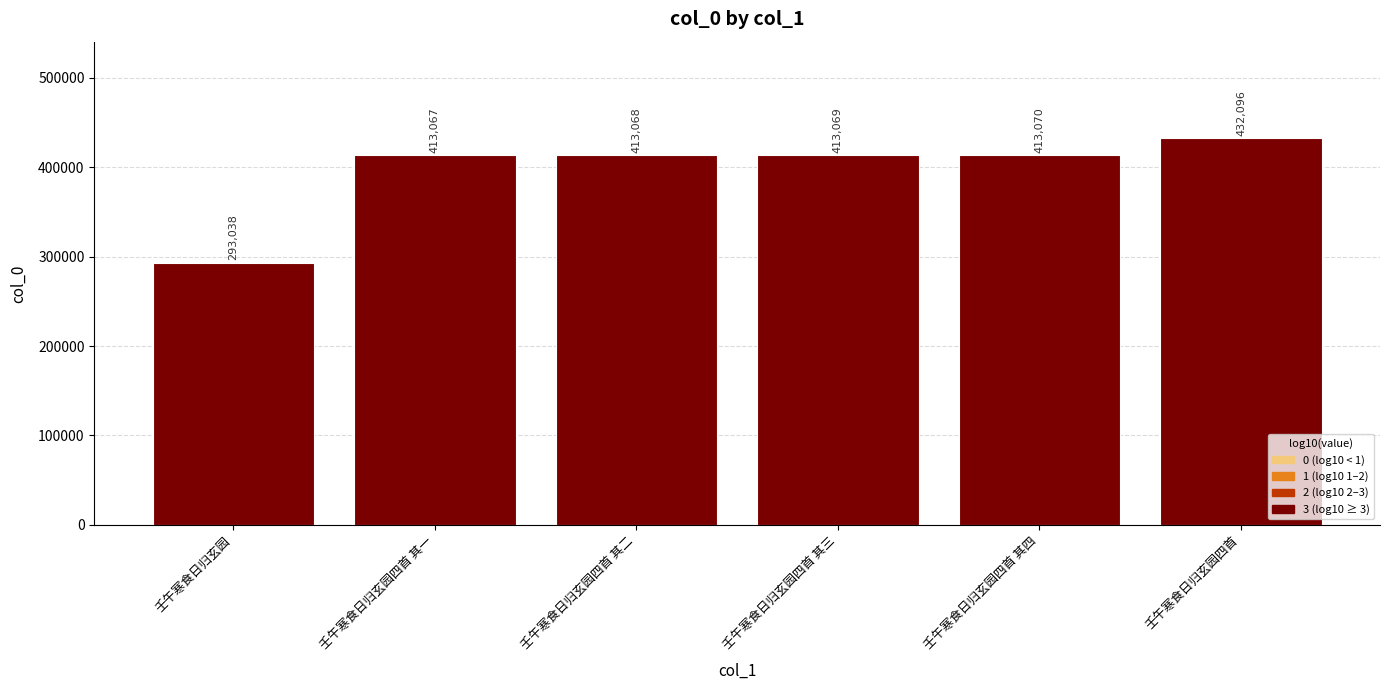

What is the average value?

396235